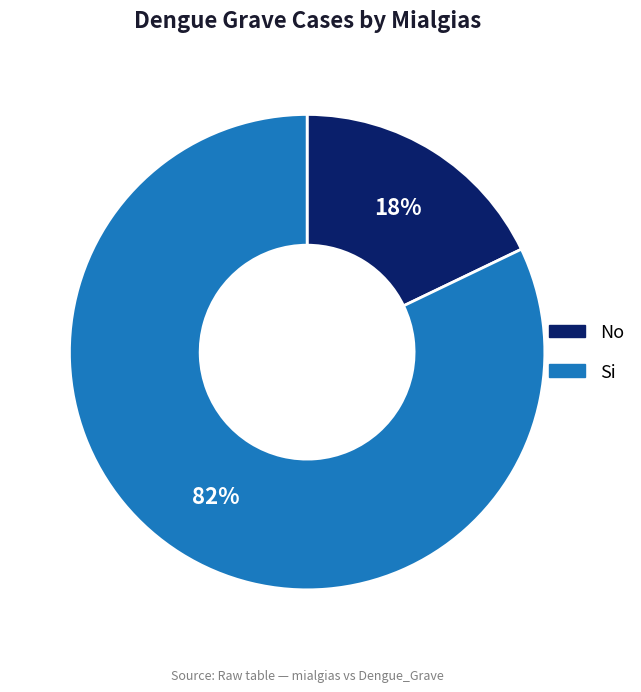

Combined, do Si and No account for over 50%?

Yes